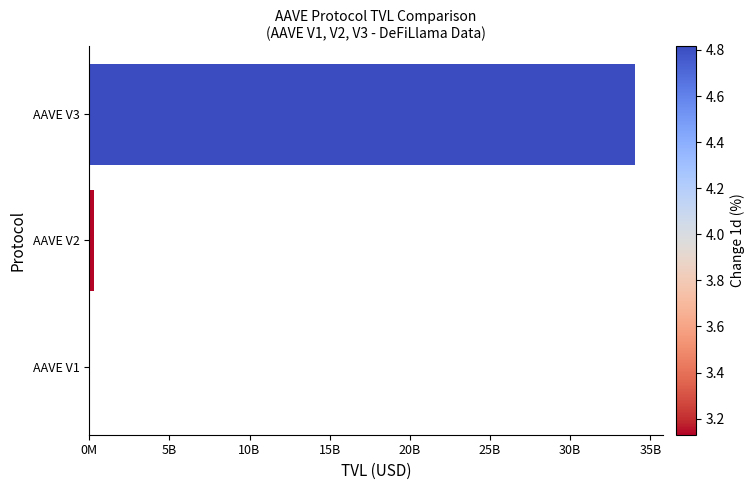

How many bars are there in total?

3